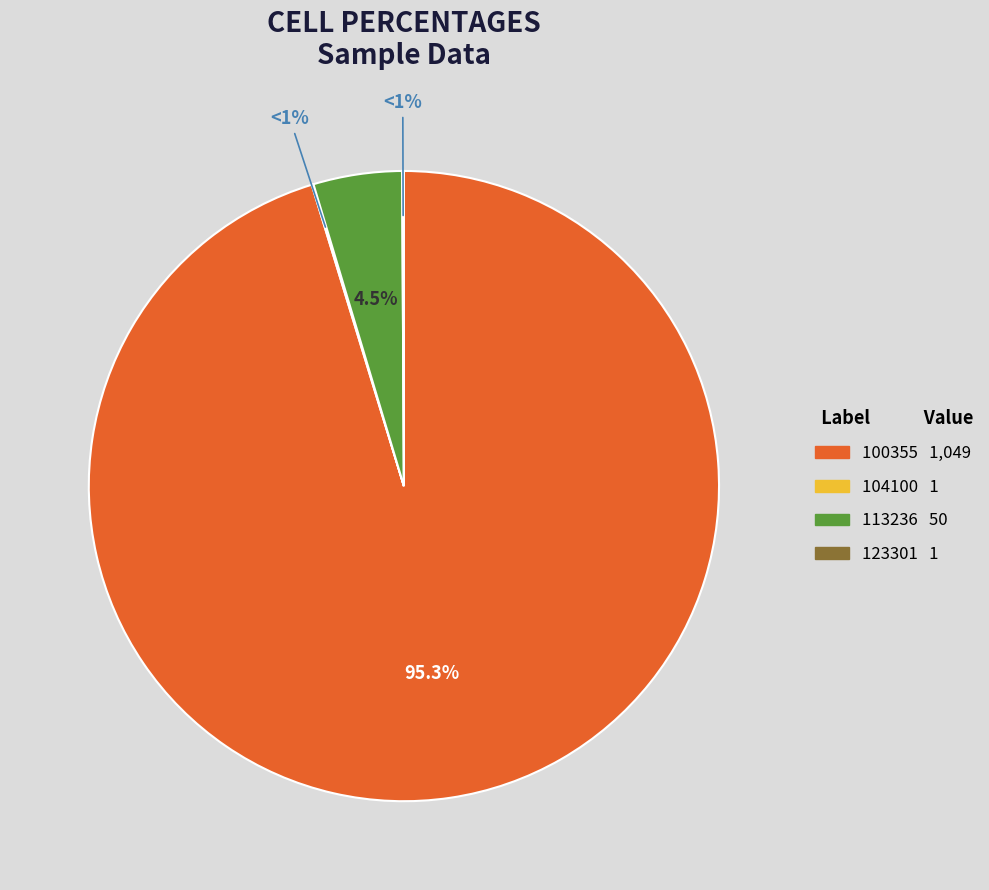

To the nearest percent, what portion does 113236 represent?

5%